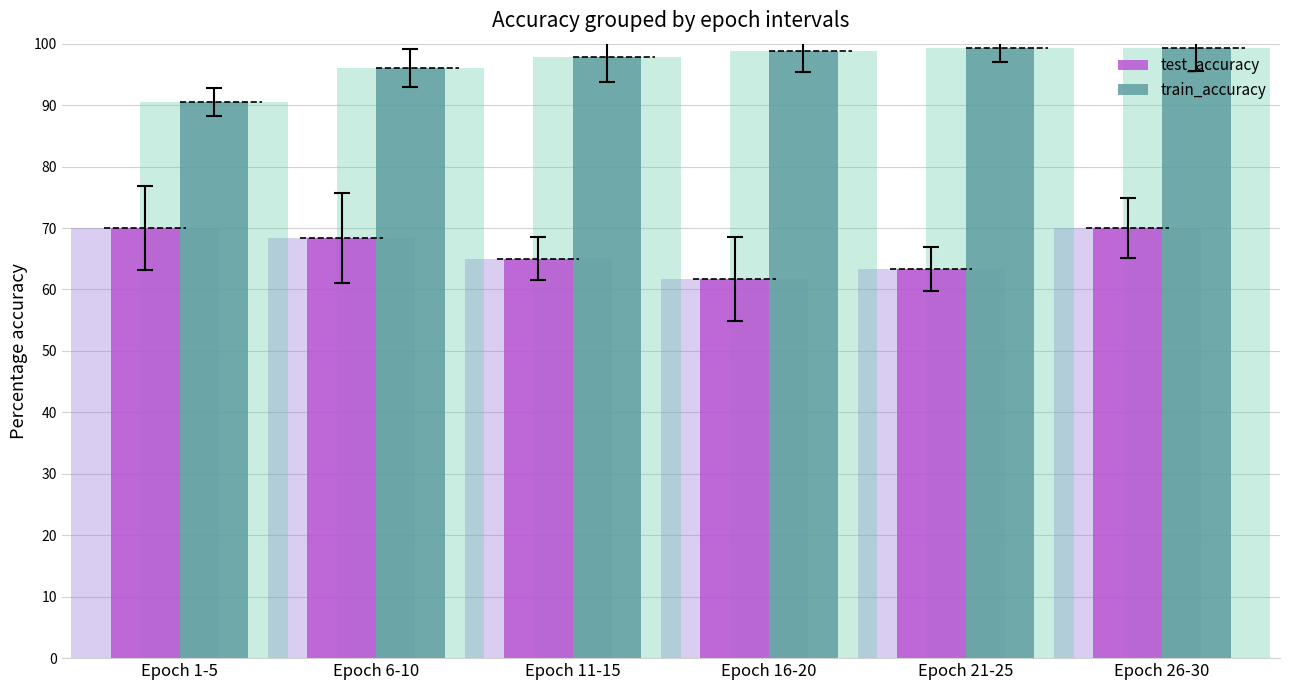

Is it true that train_accuracy equals 156.5 at Epoch 11-15?

False